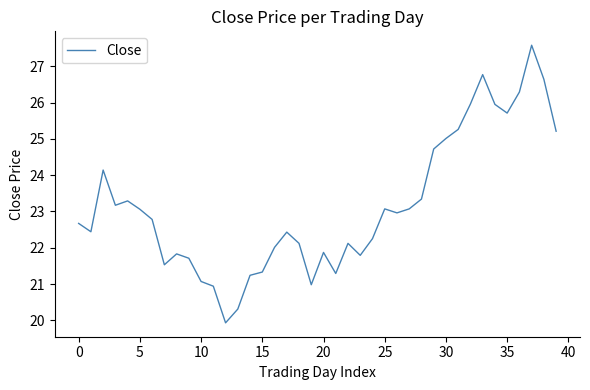

What is the greatest value displayed?

27.6